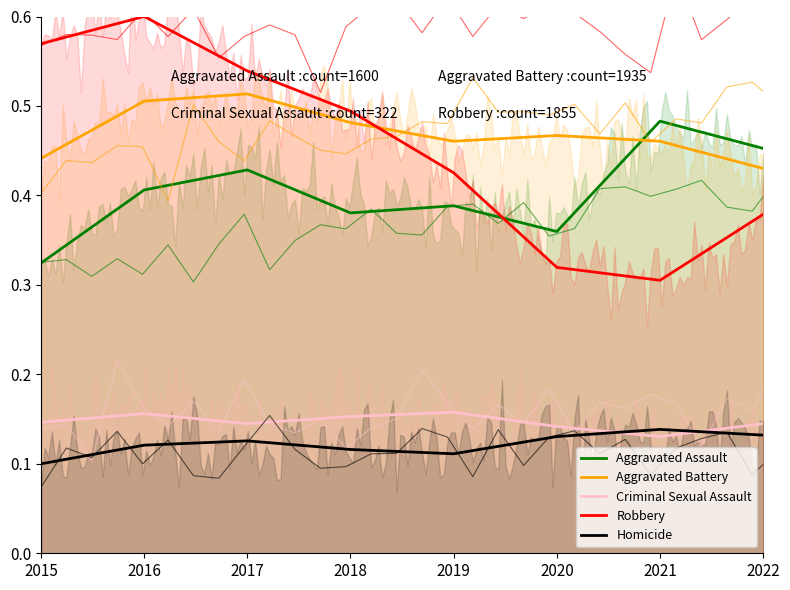

True or false: Criminal Sexual Assault and Robbery intersect in this chart.

False